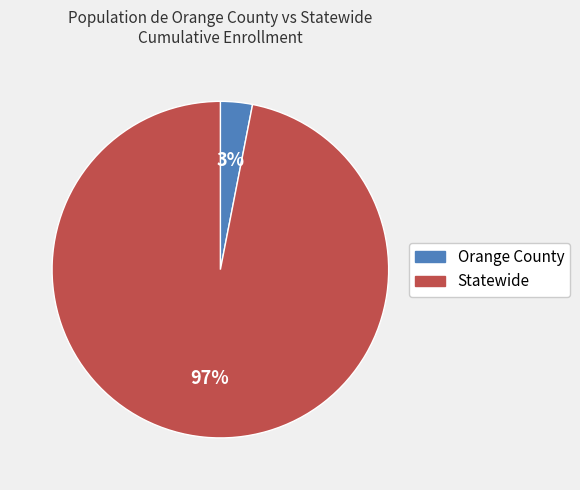

Is it true that Statewide is 97% of the pie?

True